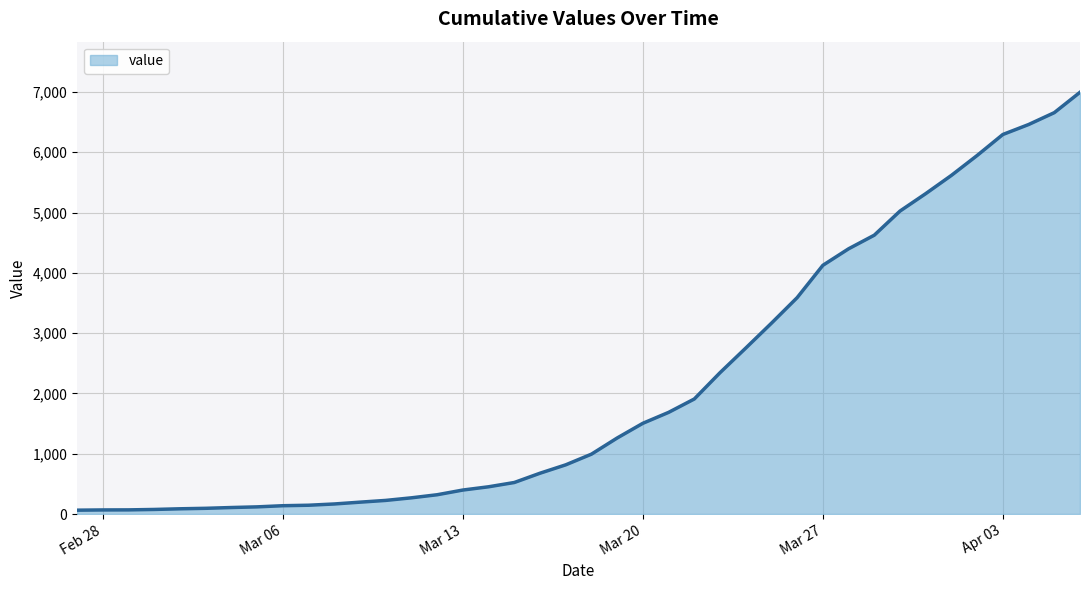

What is the greatest value displayed?

6995